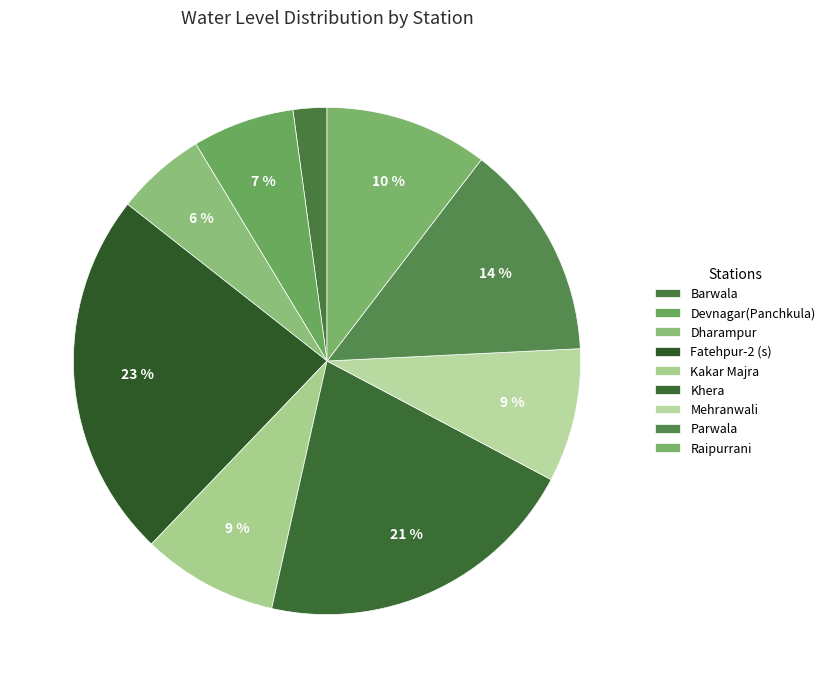

How many slices are in this pie chart?

9